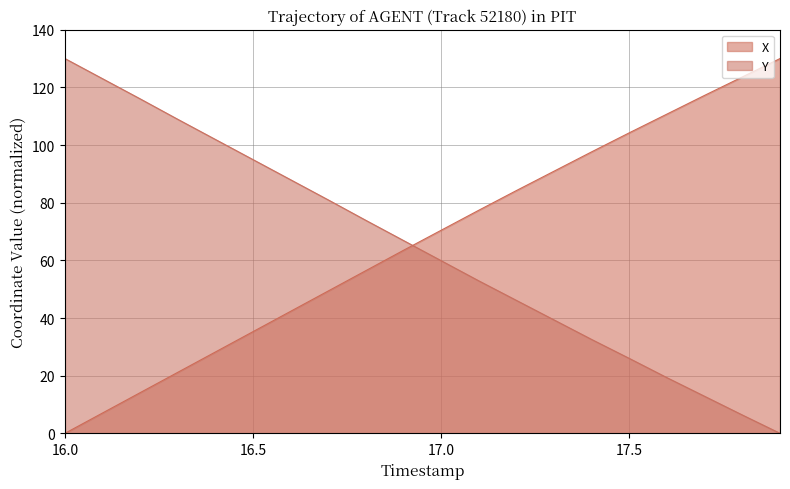

Rank the series at 16.0 from highest to lowest value.

Y, X